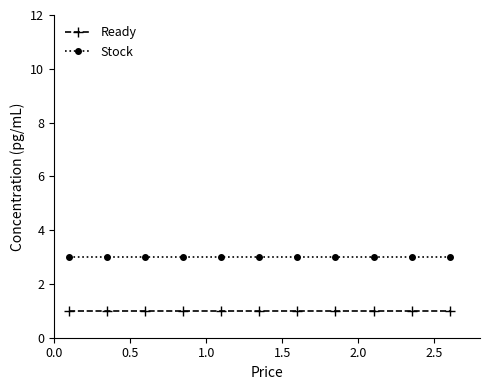

Does the chart display data point markers on the line(s)?

Yes